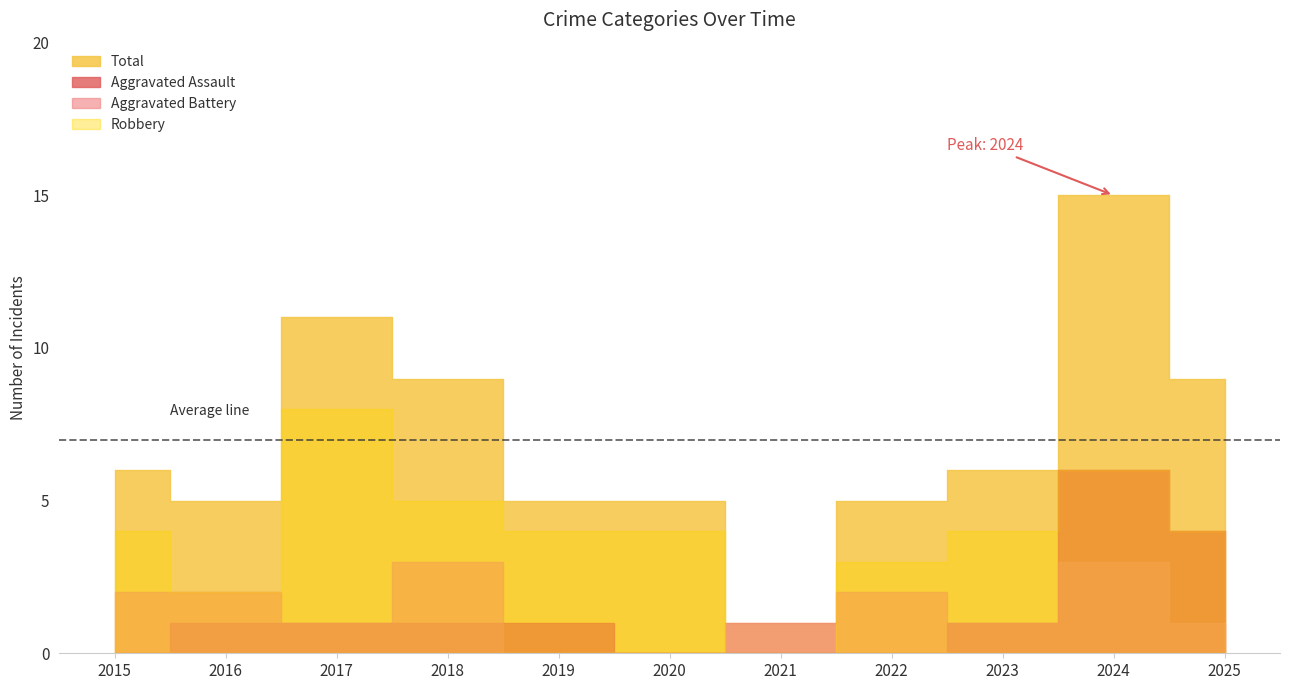

Between 2015 and 2017, which is larger?

2017